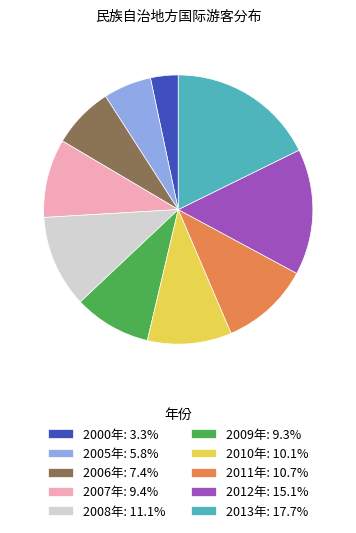

Is 2007年: 9.4% the majority of the pie?

No